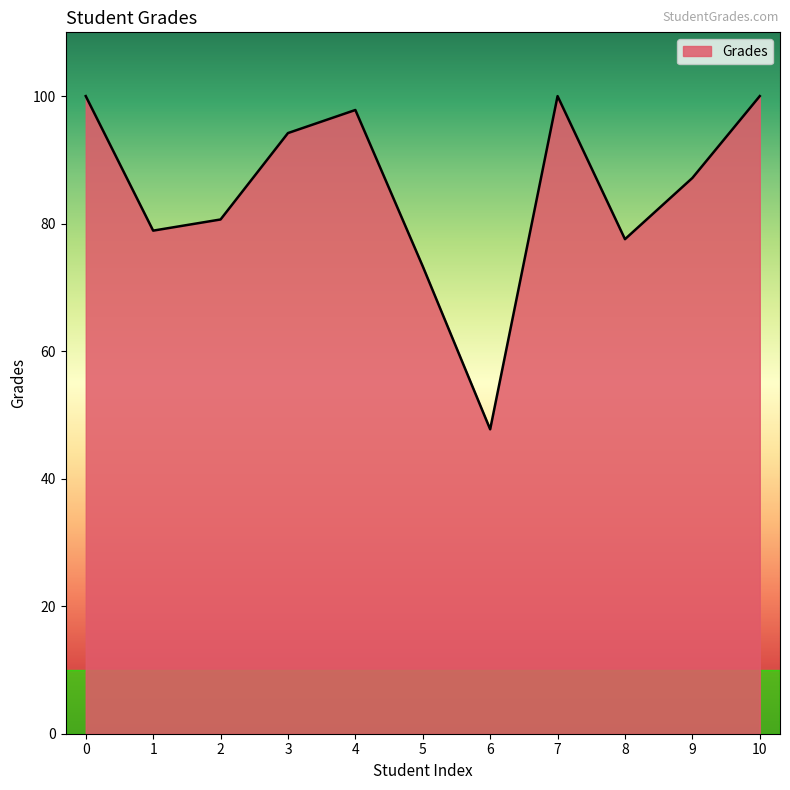

Read the value at 9.

87.2